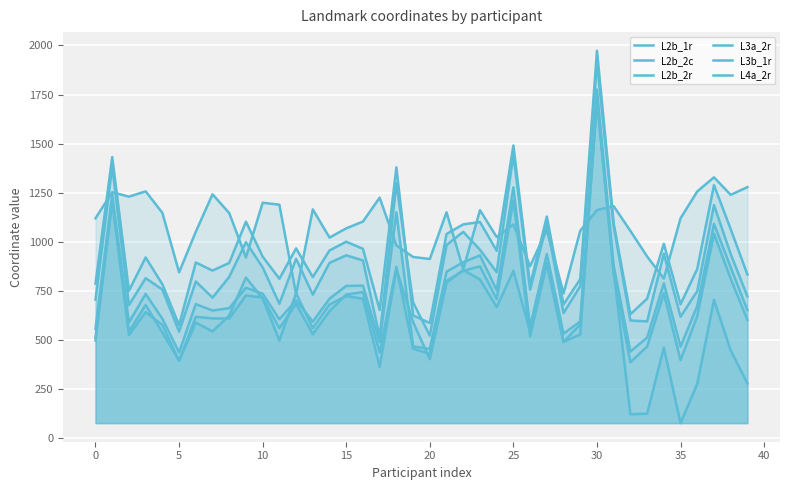

Read the L3a_2r value at 26.

567.1